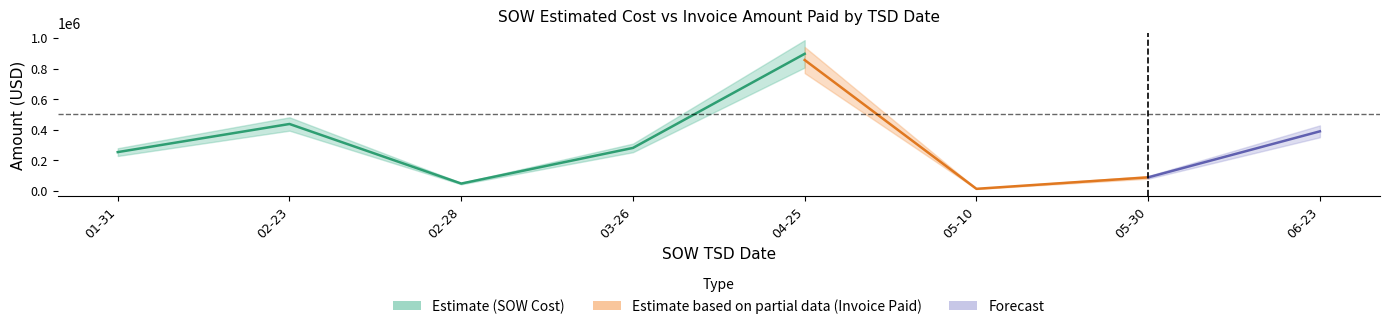

True or false: SOW Estimated Cost and Invoice Amount Paid cross at least once.

True